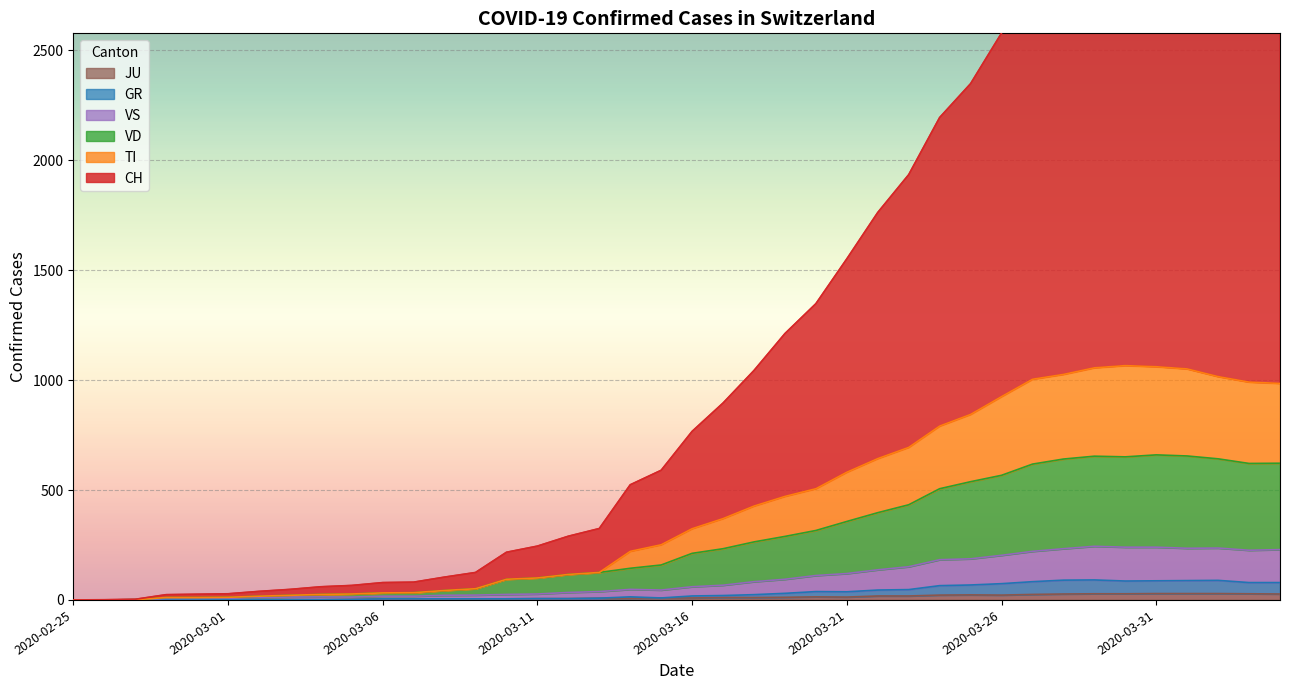

Reading left to right, list all the values displayed in this chart.

CH: 0	1	3	24	26	28	39	48	60	66	79	81	104	125	217	245	290	325	524	590	767	896	1044	1212	1348	1552	1763	1935	2195	2349	2579	2838	2950	3094	3288	3312	3379	3403	3354	3334
TI: 0	0	1	11	11	12	17	21	25	27	32	33	43	51	94	100	116	125	221	251	324	370	427	471	506	581	643	694	791	844	925	1004	1026	1056	1066	1061	1051	1016	991	985
VD: 0	0	1	11	11	12	17	21	25	27	32	33	43	51	94	100	116	125	144	159	212	233	264	289	316	357	397	433	506	538	567	618	641	654	651	660	655	642	621	622
VS: 0	0	1	7	7	8	11	13	14	13	17	17	21	22	25	27	34	38	48	45	60	67	83	94	111	120	137	151	183	187	203	221	233	244	240	240	235	236	226	229
GR: 0	0	1	1	1	1	1	1	1	2	5	5	5	5	5	6	6	8	14	9	18	20	24	30	38	37	45	47	65	68	74	83	90	91	86	87	88	89	79	79
JU: 0	0	1	1	1	1	1	1	1	2	5	5	5	5	5	6	6	8	8	9	9	11	11	12	14	13	18	18	22	23	22	25	27	28	28	29	29	29	28	27